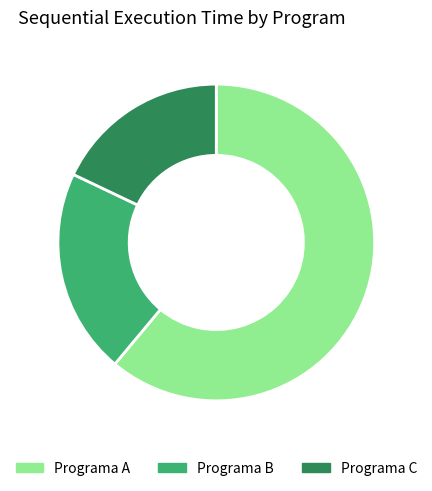

Which has a higher value, Programa C or Programa B?

Programa B